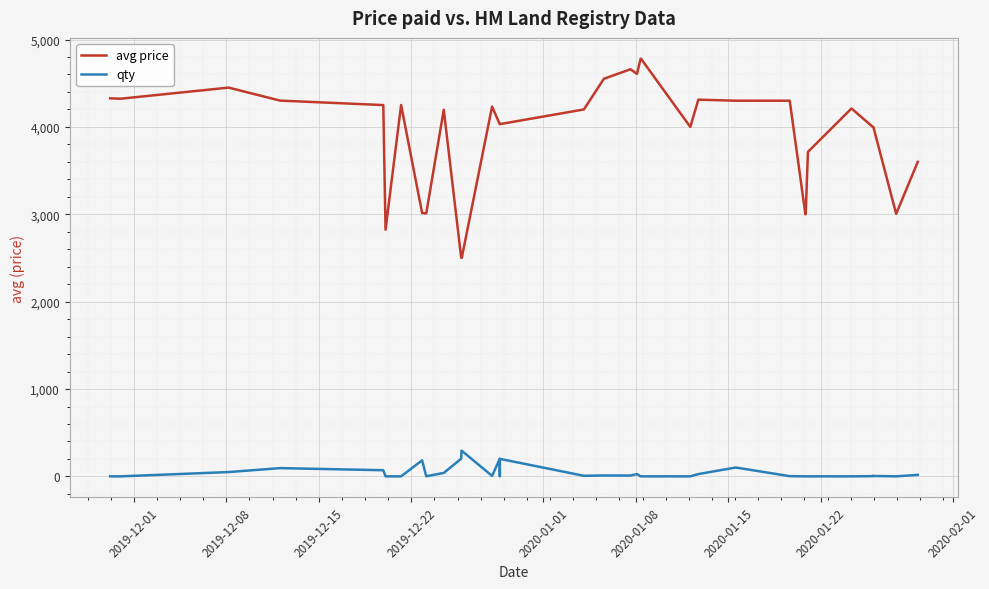

Which series has the widest spread of values?

avg price